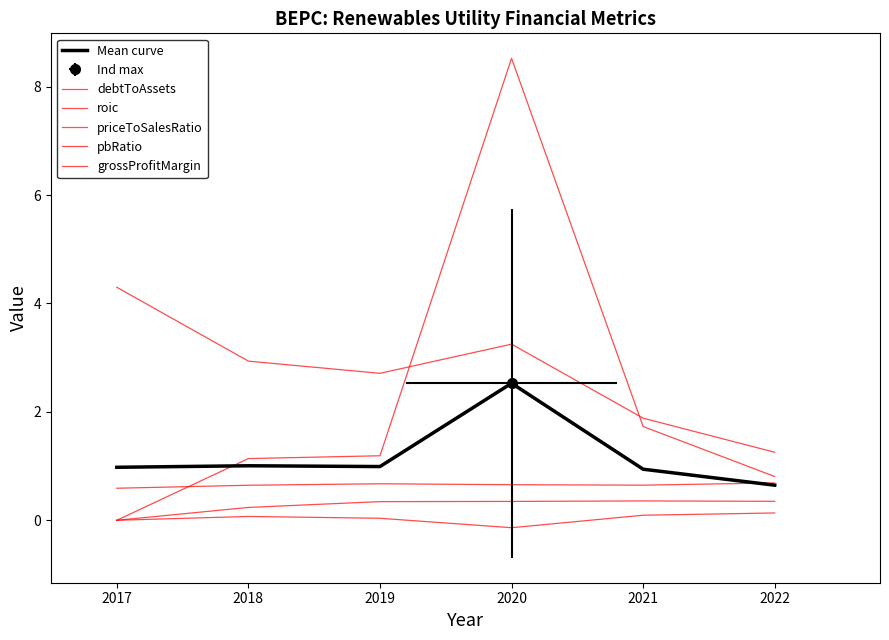

The value of pbRatio at 2020 is 2.1. True or false?

False